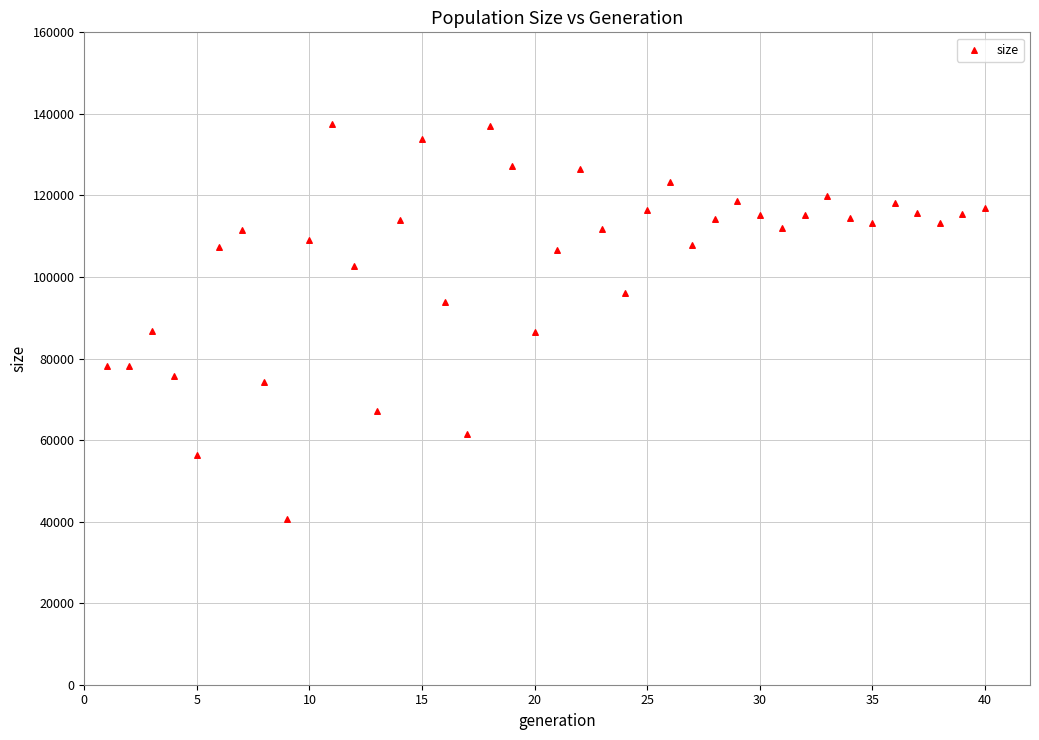

What is the range of X values (max minus min)?

39